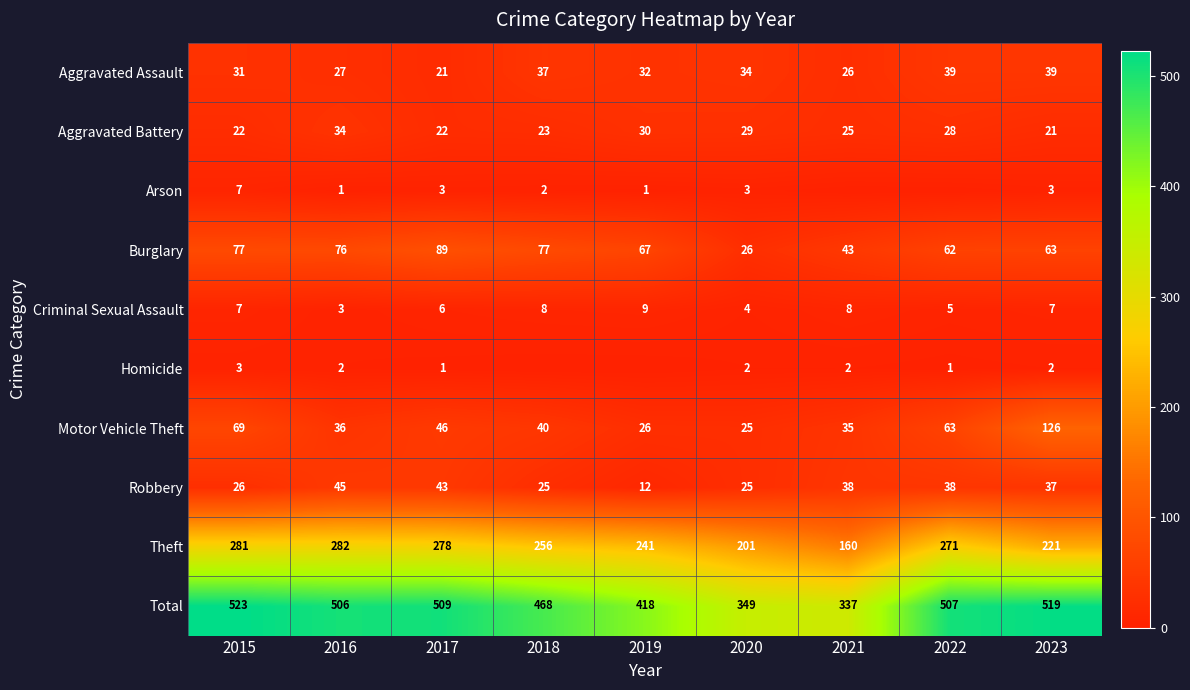

What is the difference between the maximum and minimum values in the Motor Vehicle Theft series?

101